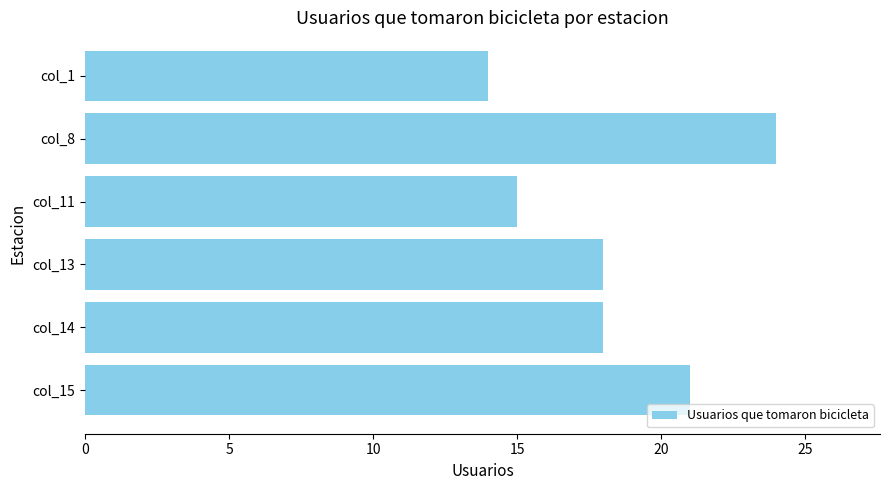

Which label corresponds to the largest value in the chart?

col_8